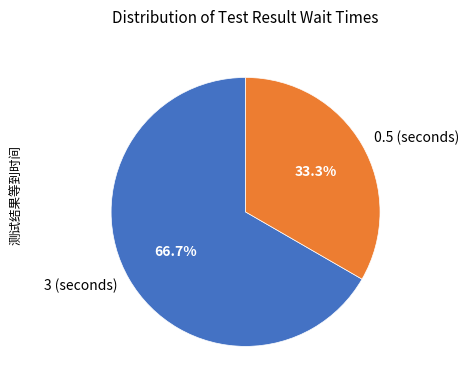

What percentage do 3 (seconds) and 0.5 (seconds) together represent?

100.0%